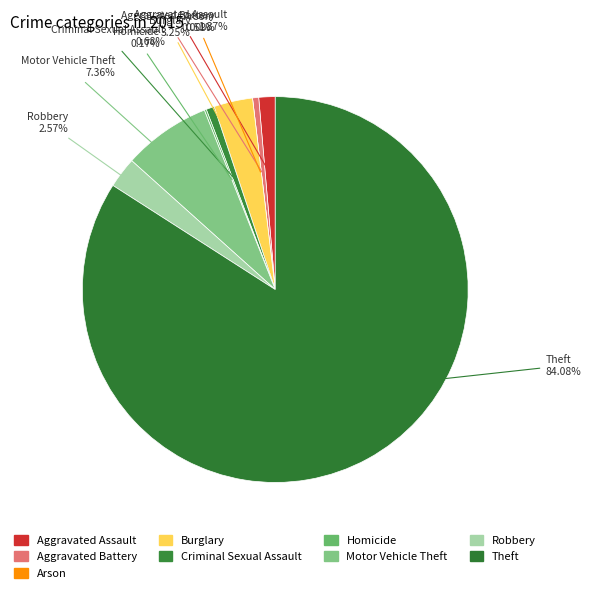

Rank the categories by value from lowest to highest.

Arson, Homicide, Aggravated Battery, Criminal Sexual Assault, Aggravated Assault, Robbery, Burglary, Motor Vehicle Theft, Theft